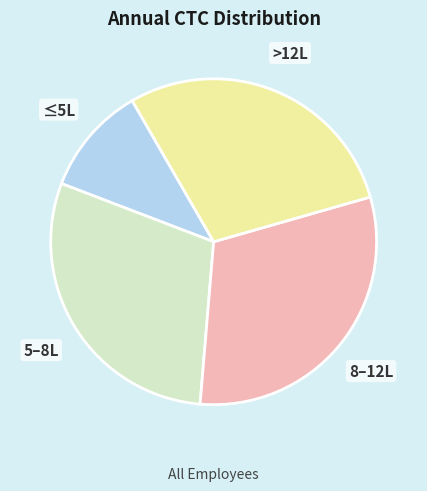

Is there a majority slice in this chart?

No